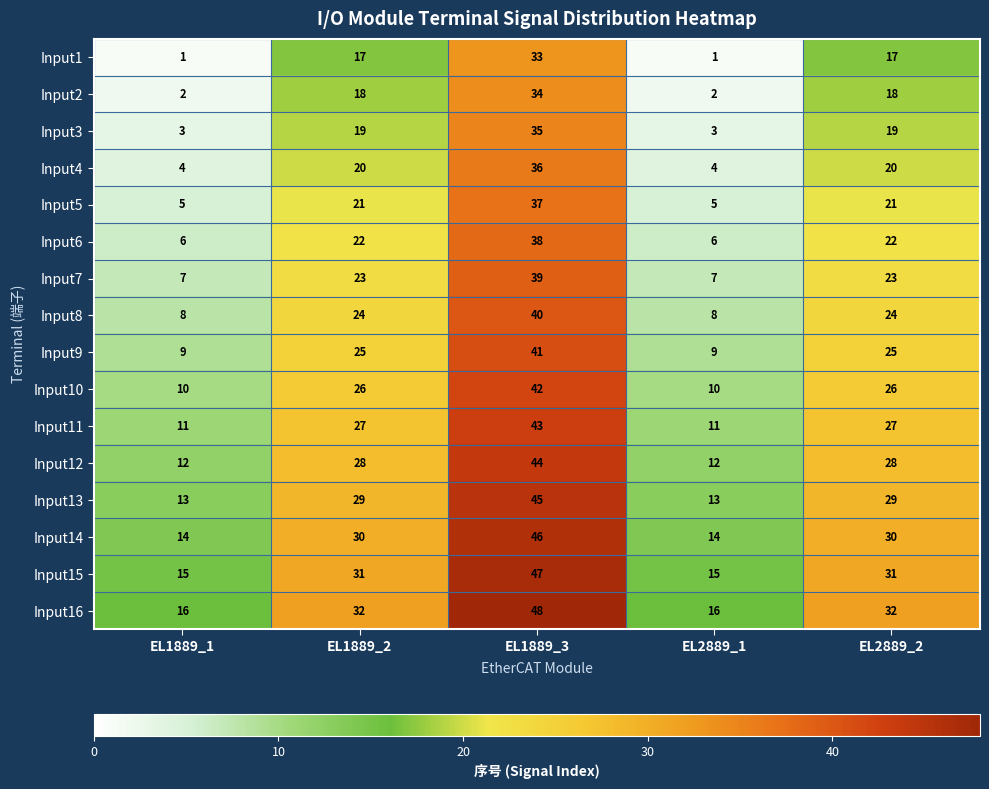

What is the difference between the highest and lowest values at EL1889_1?

15